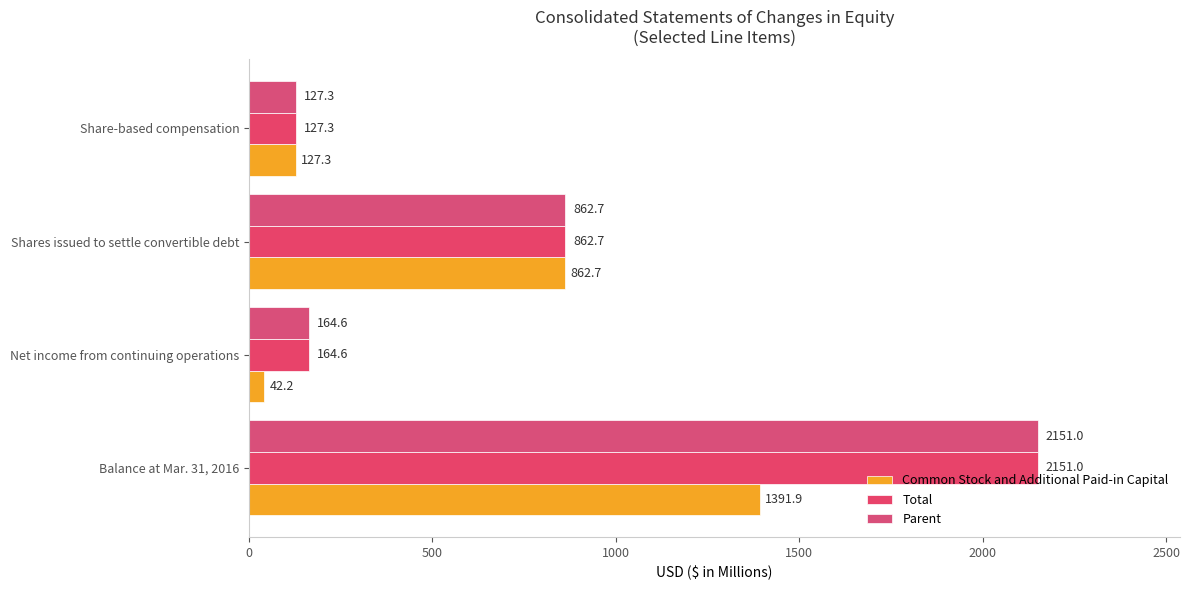

How many data points in Common Stock and Additional Paid-in Capital are above 862?

2